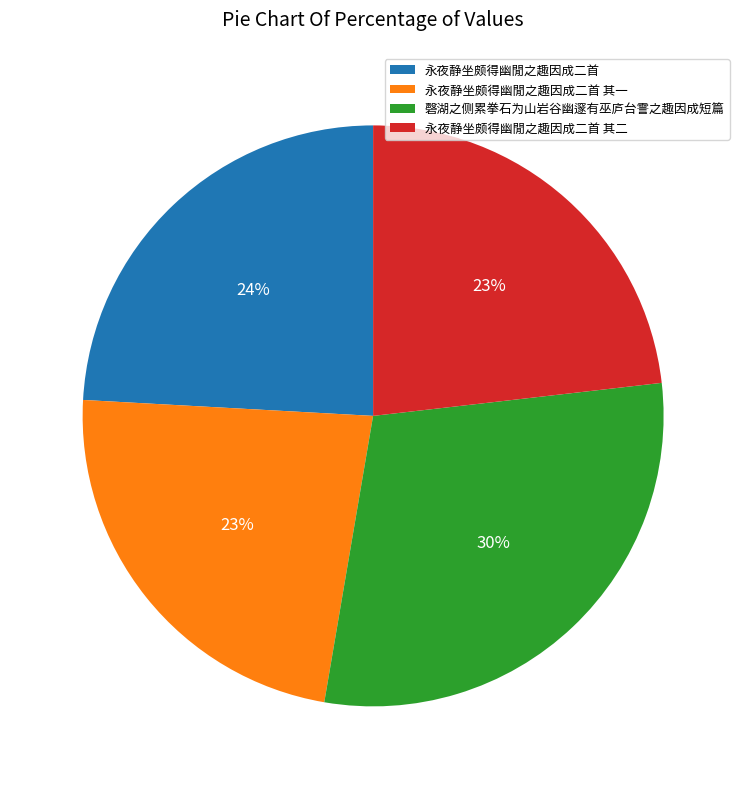

True or false: 永夜静坐颇得幽閒之趣因成二首 其一 accounts for 23% of the total.

True